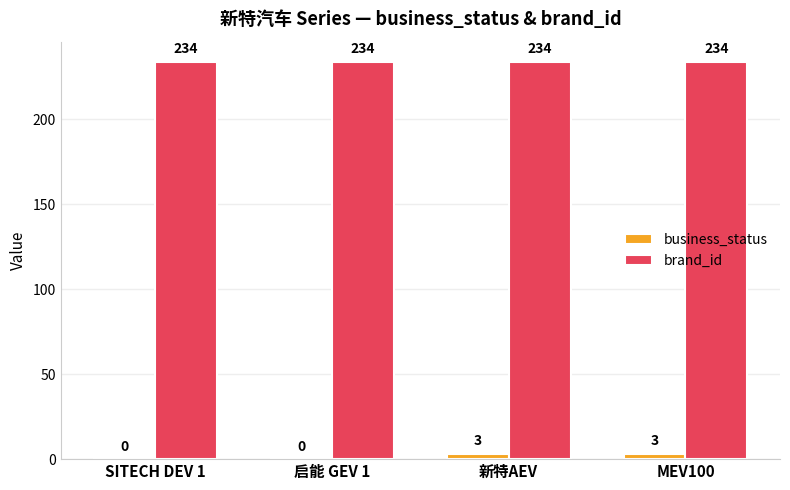

Between 启能 GEV 1 and MEV100, which series saw the biggest shift?

business_status